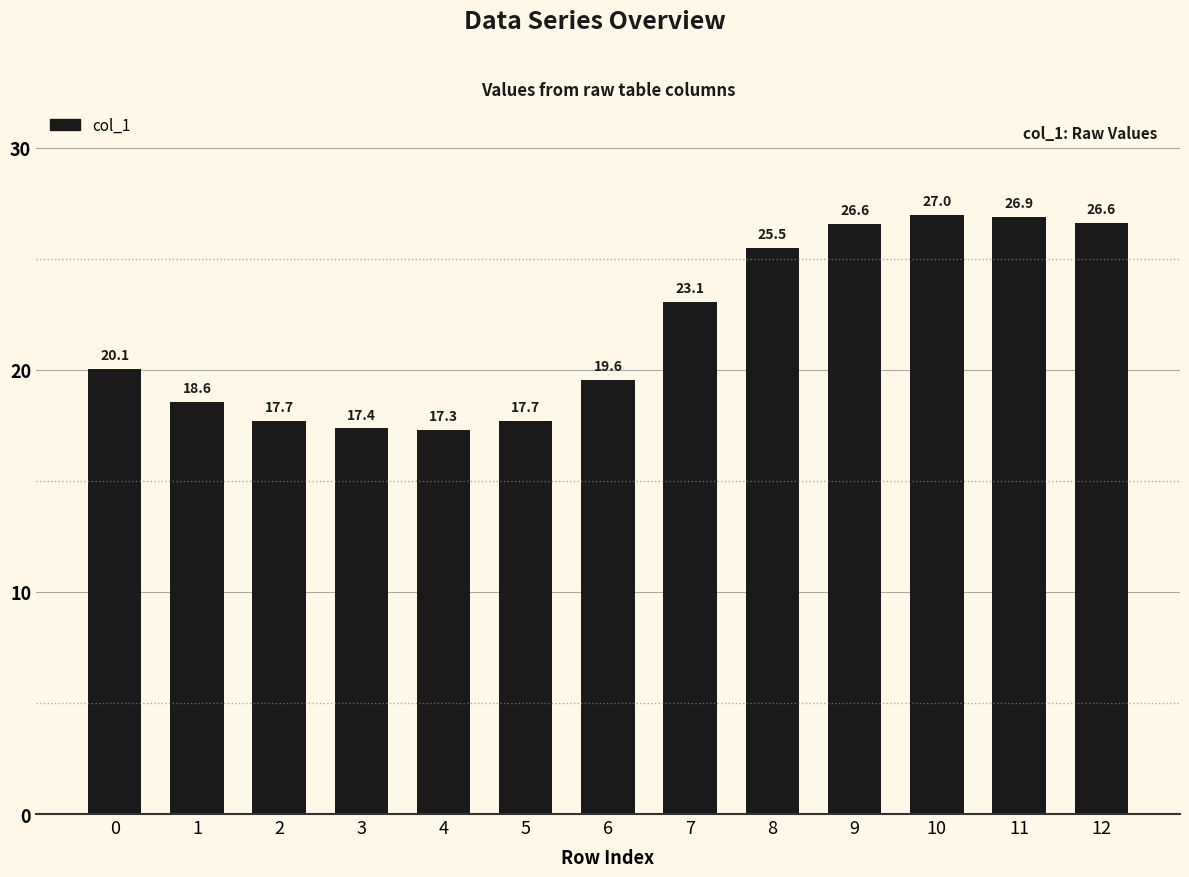

The chart shows a value of 32.2 at 0. True or false?

False